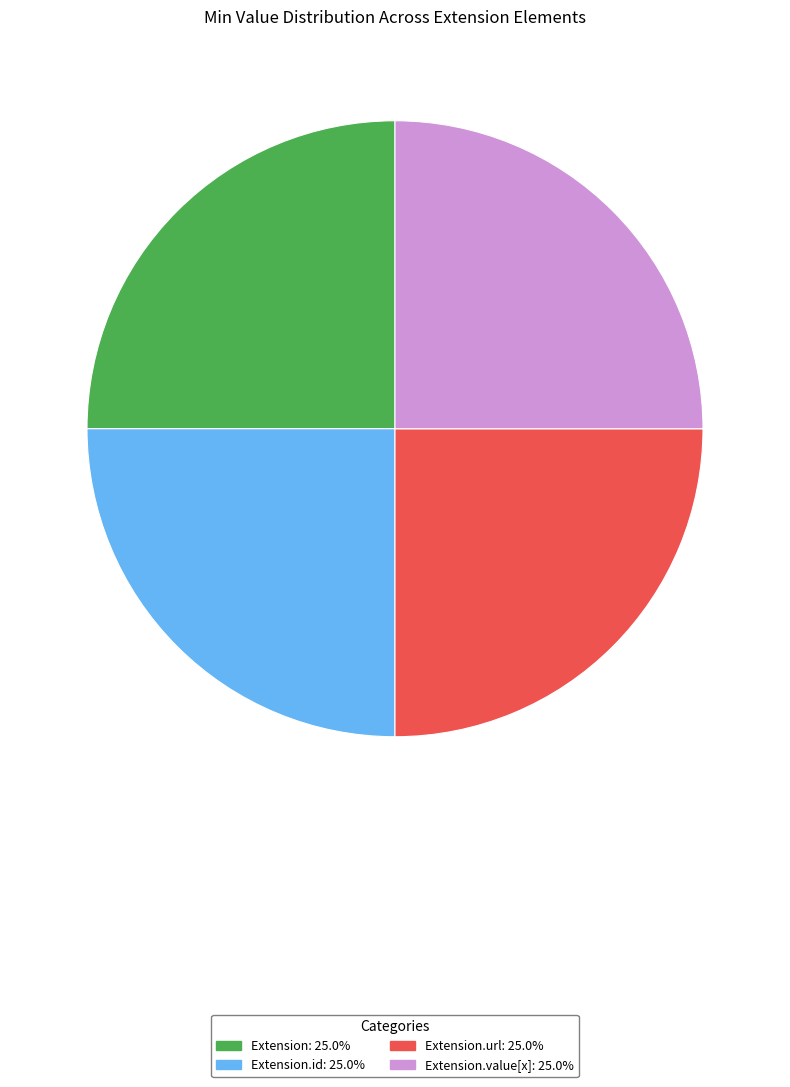

Is there any slice that represents more than half of the pie?

No